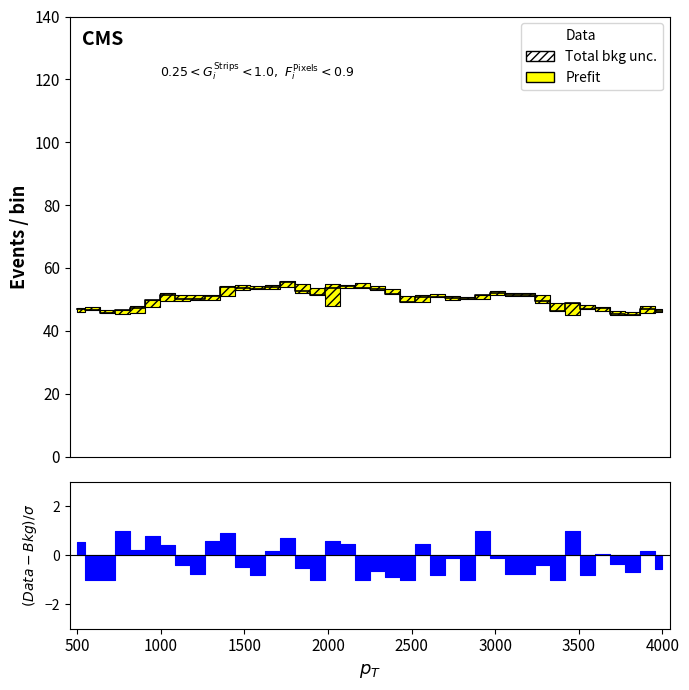

How many points are lower than both their immediate neighbors (excluding endpoints)?

8